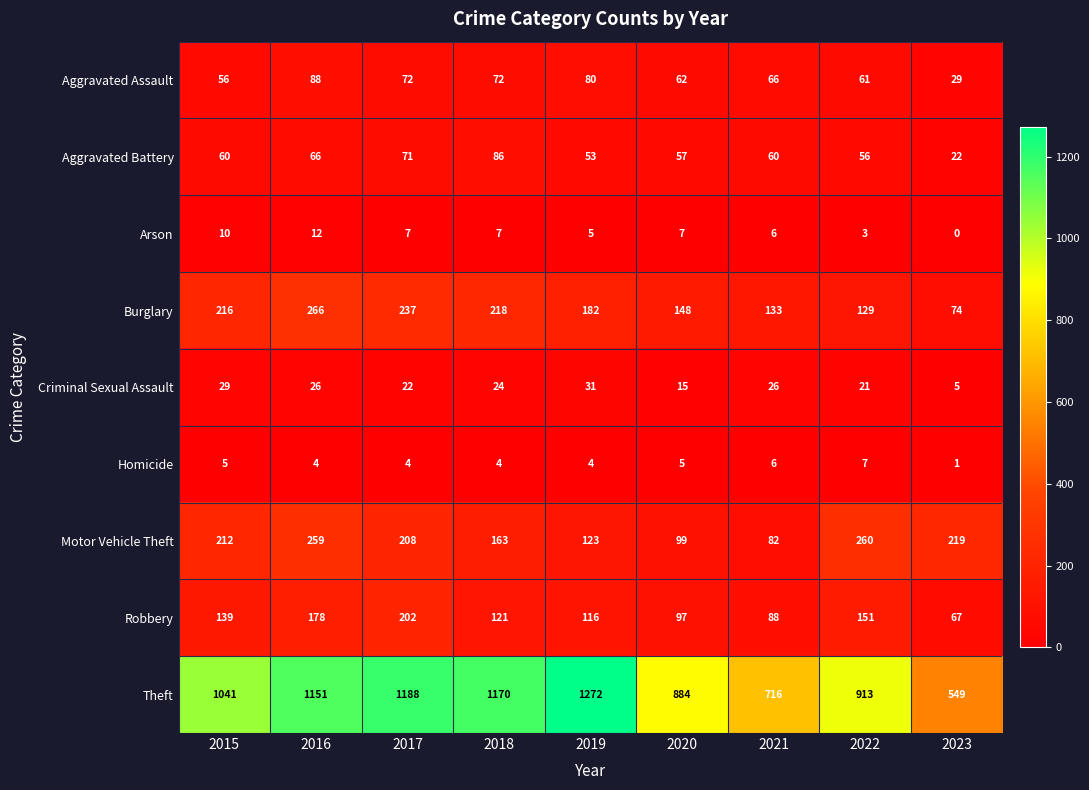

Which series has the largest total across all categories?

Theft